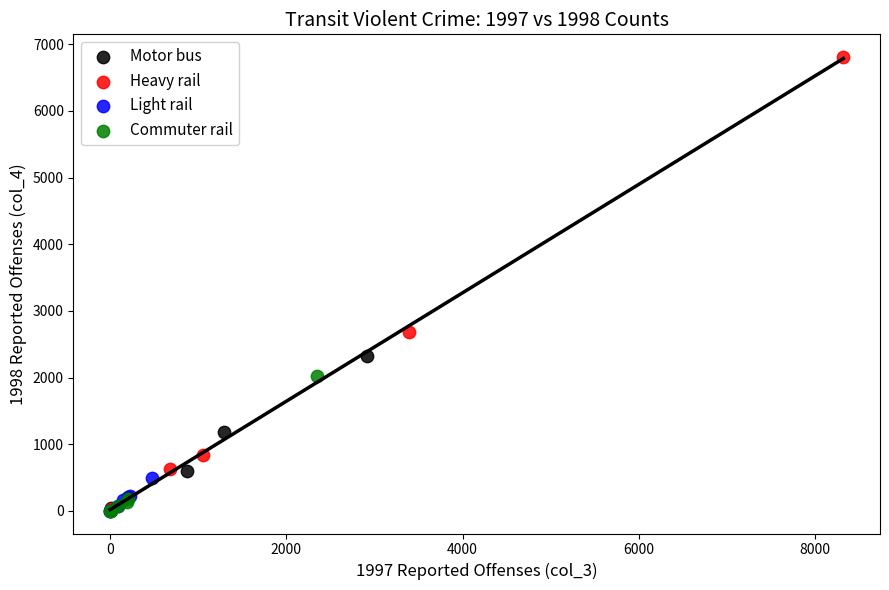

Which series reaches the maximum Y coordinate?

Heavy rail